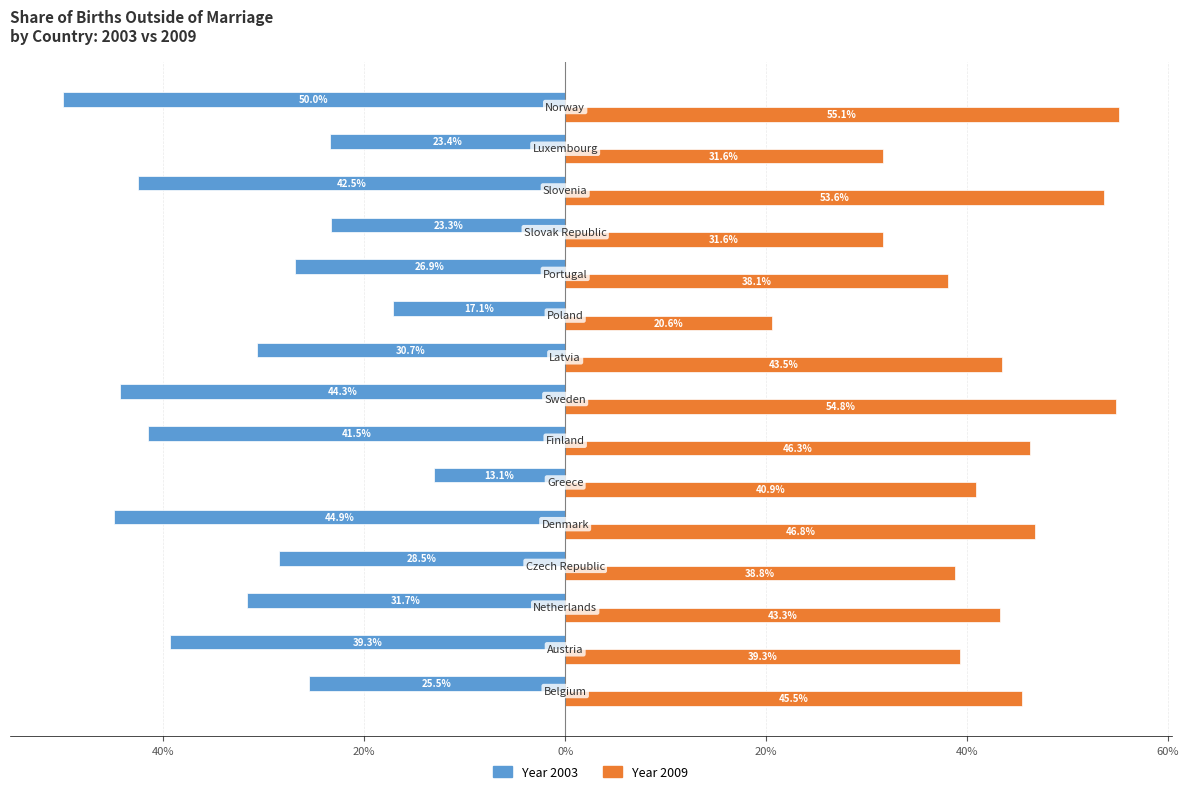

What is the label of the 14th bar from the right?

40%